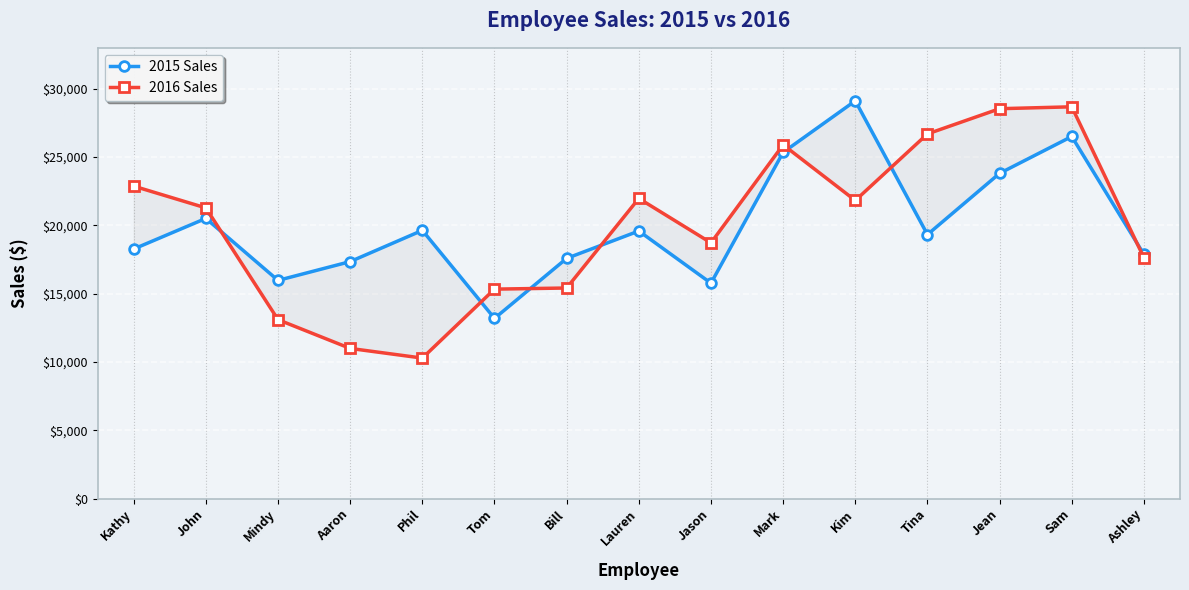

Which series has the widest spread of values?

2016 Sales